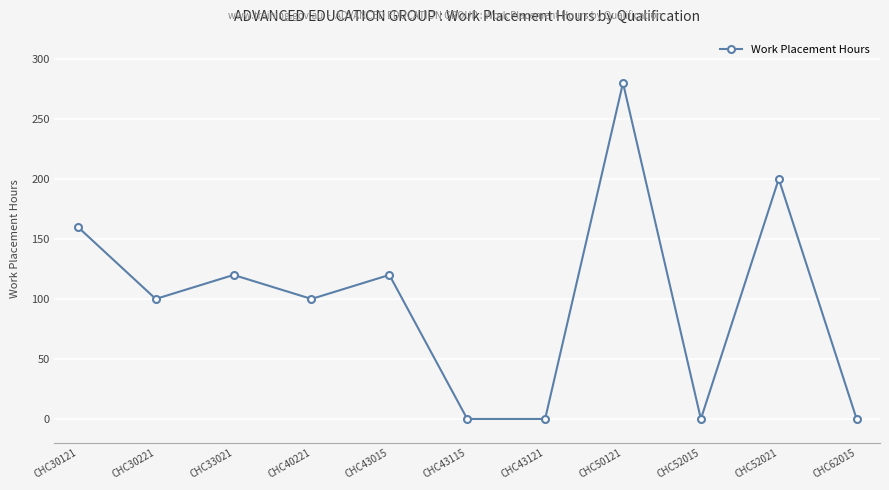

What is the difference between the maximum and minimum values?

280